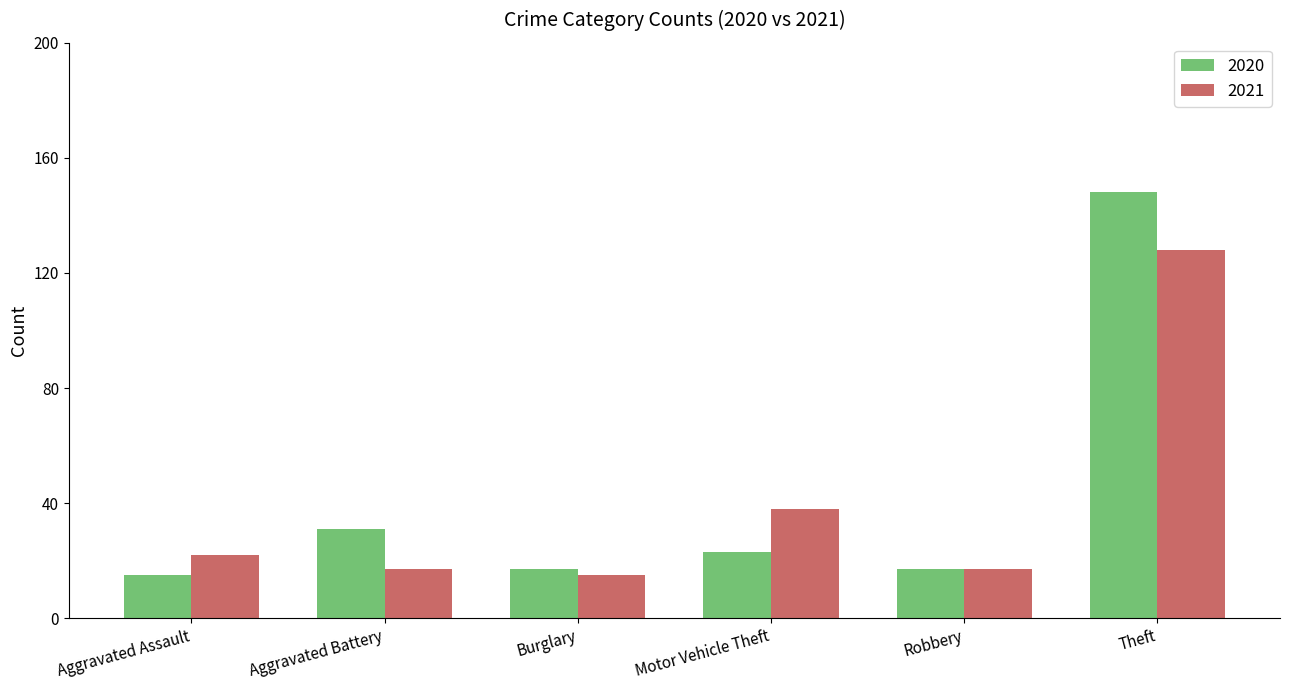

What is the maximum value shown in the chart?

148